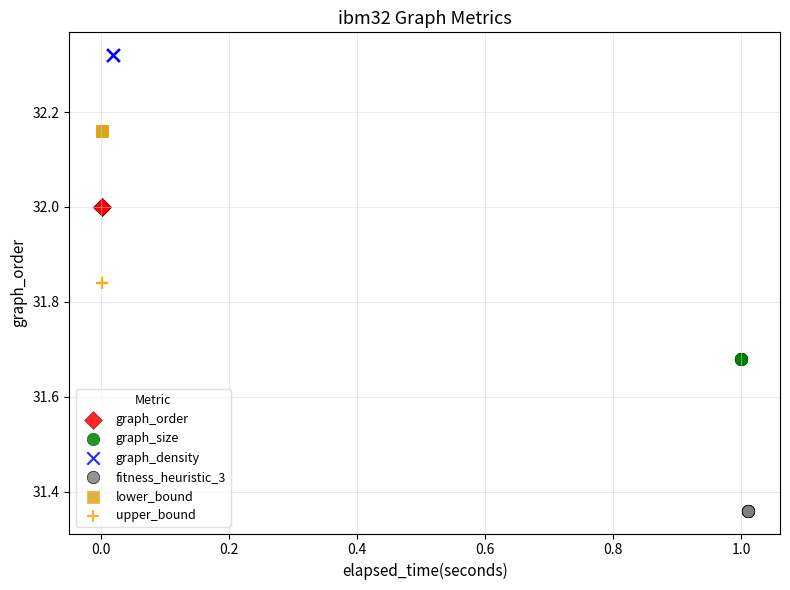

Which series contains the highest Y value?

graph_density